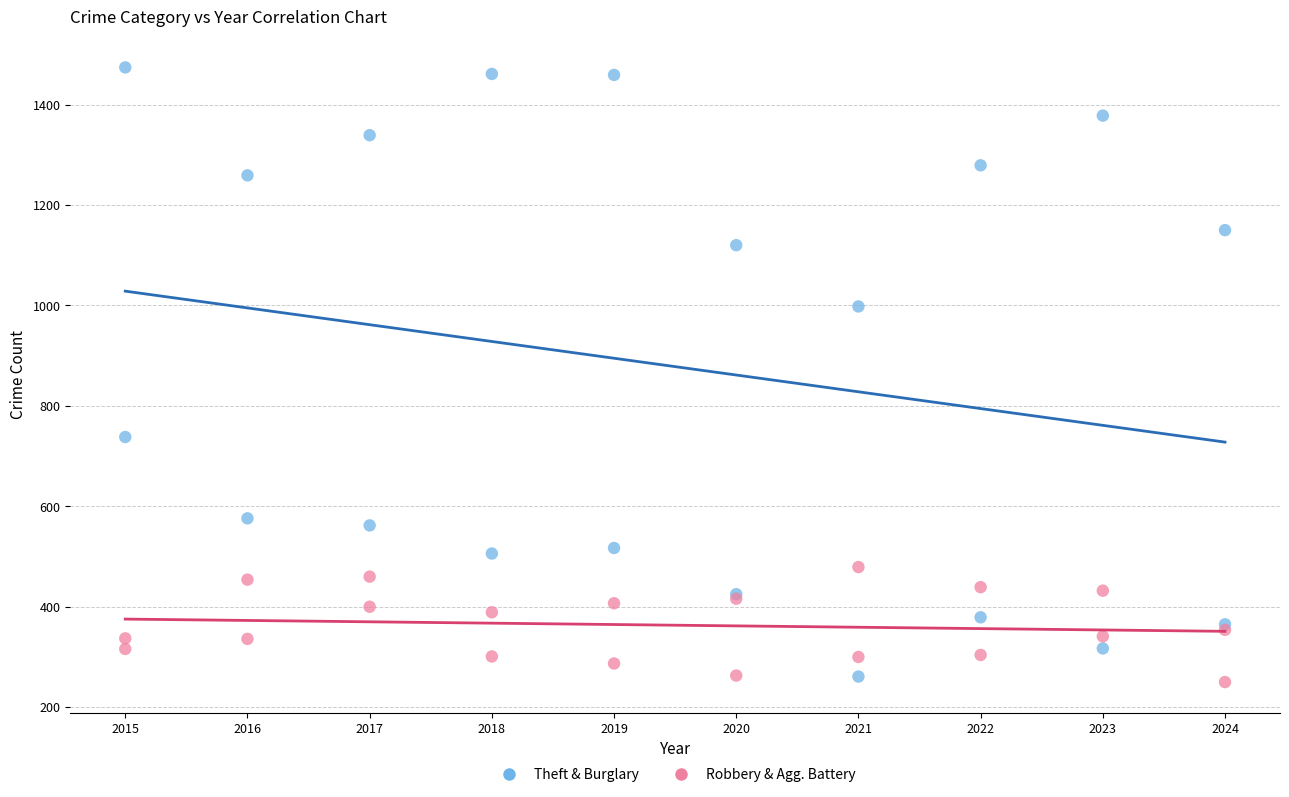

Which series has the widest spread of Y values?

Theft & Burglary